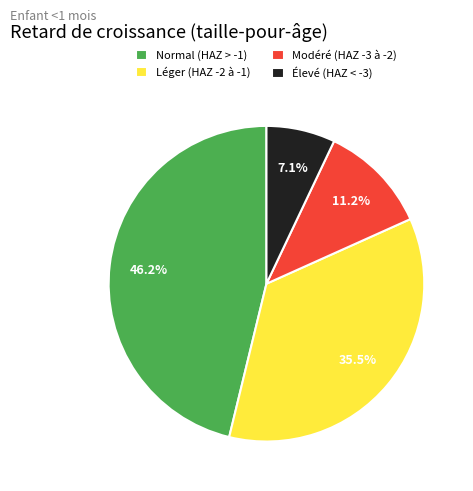

Which slice is the smallest?

Élevé (HAZ < -3)